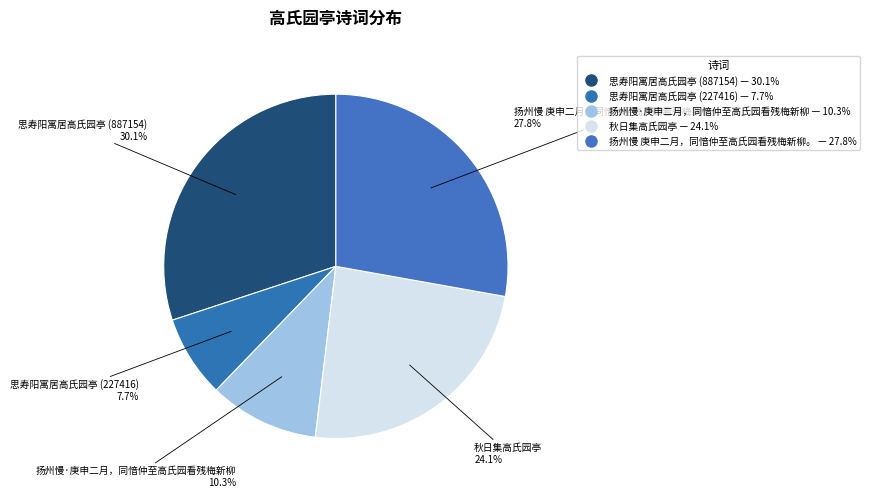

How many segments does this pie chart have?

5